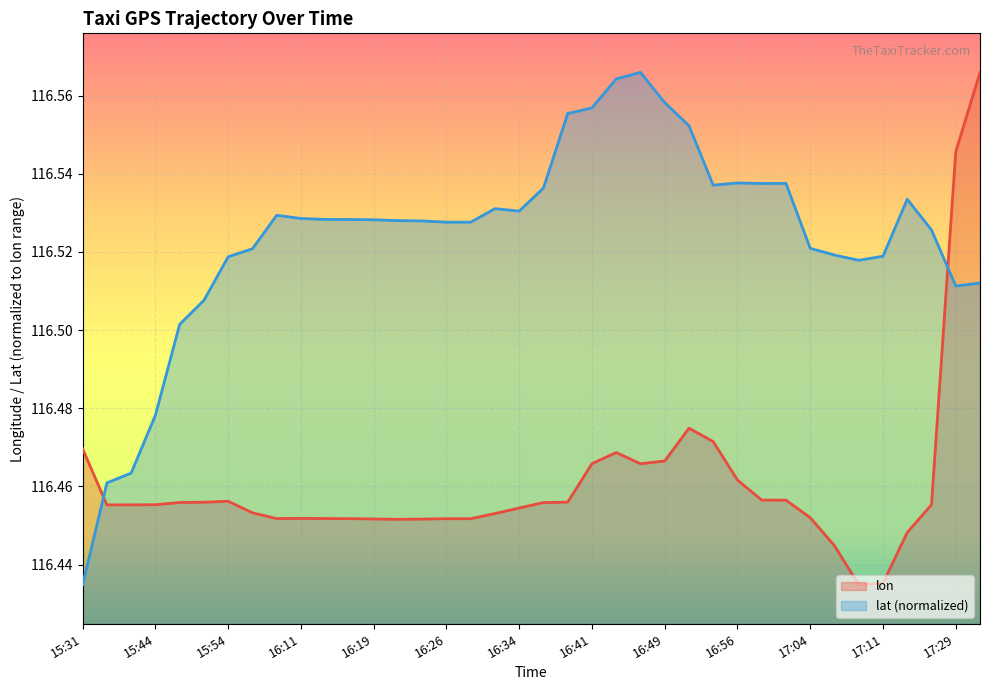

The value of lat at 17:29 is 45.1. True or false?

False